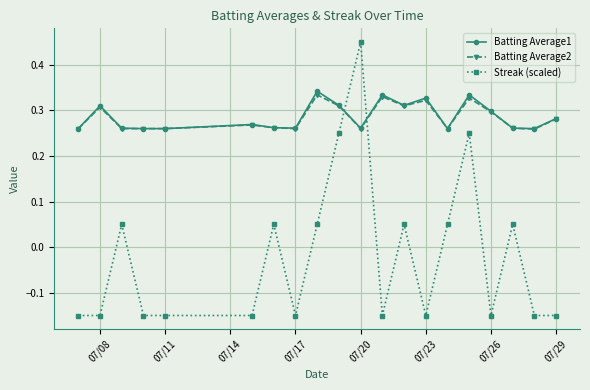

True or false: Batting Average1 and Streak (scaled) intersect in this chart.

True